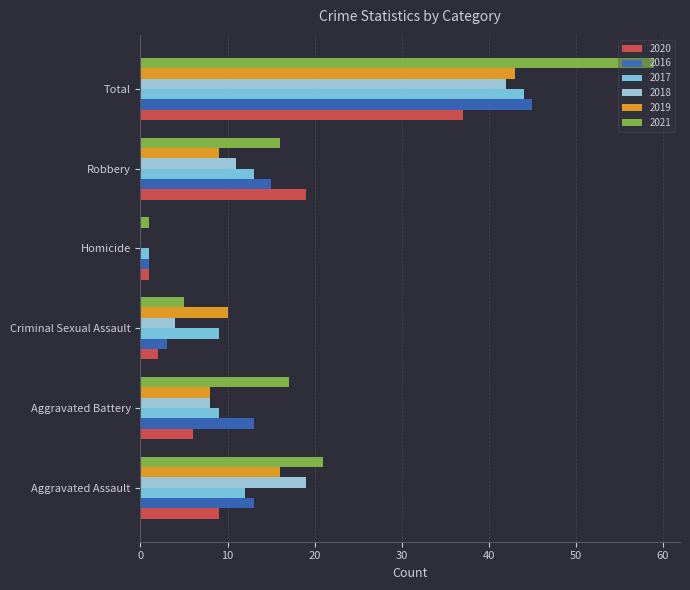

Read the 2017 value at Total.

44